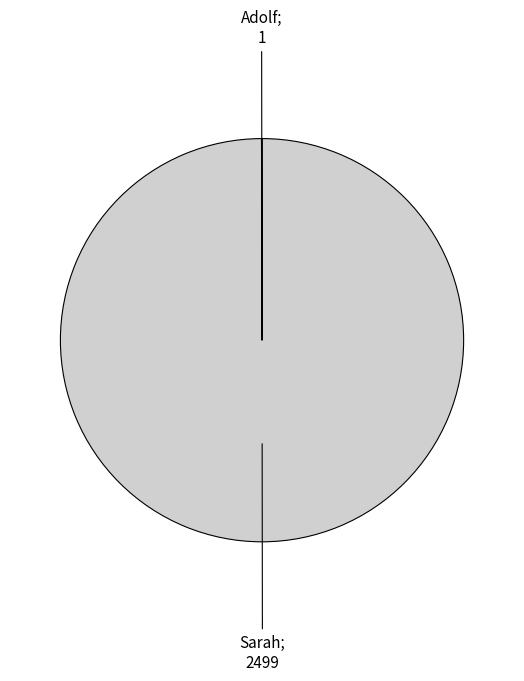

Is there any slice that represents more than half of the pie?

Yes